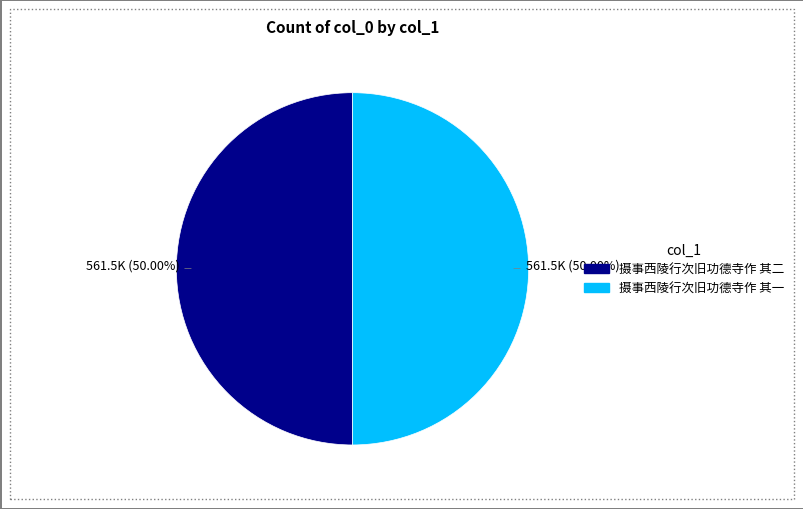

What percentage is the 摄事西陵行次旧功德寺作 其二 slice, to the nearest percent?

50%